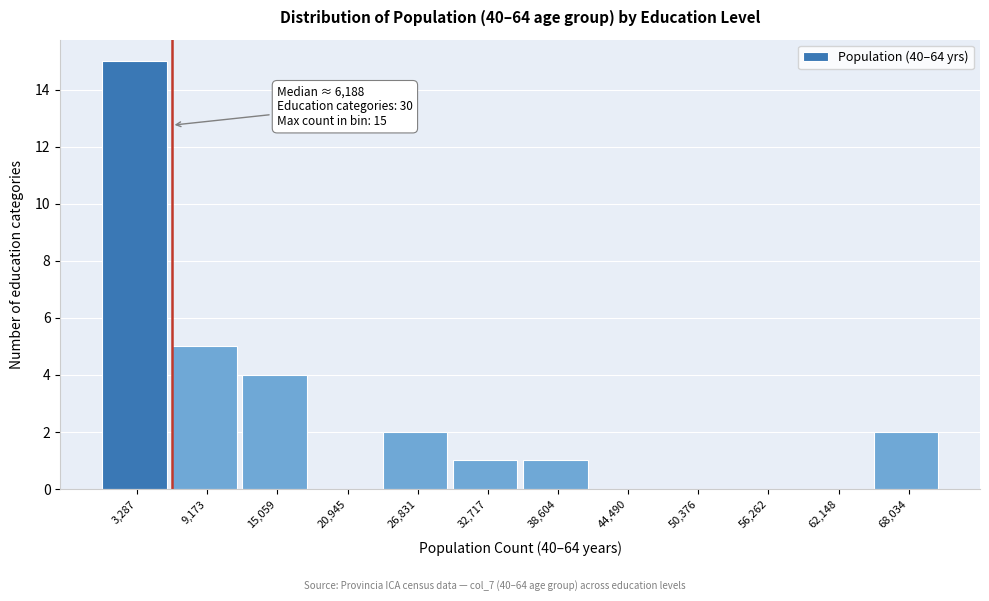

Over which range of the x-axis is the bar tallest?

0 to 6000